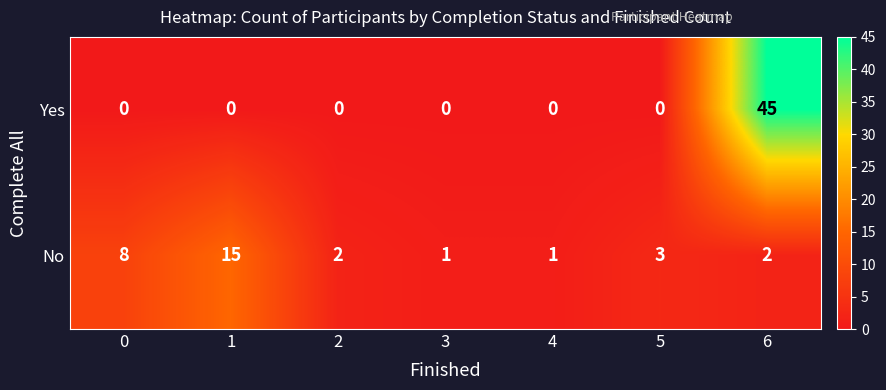

At how many categories does at least one series exceed 39?

1